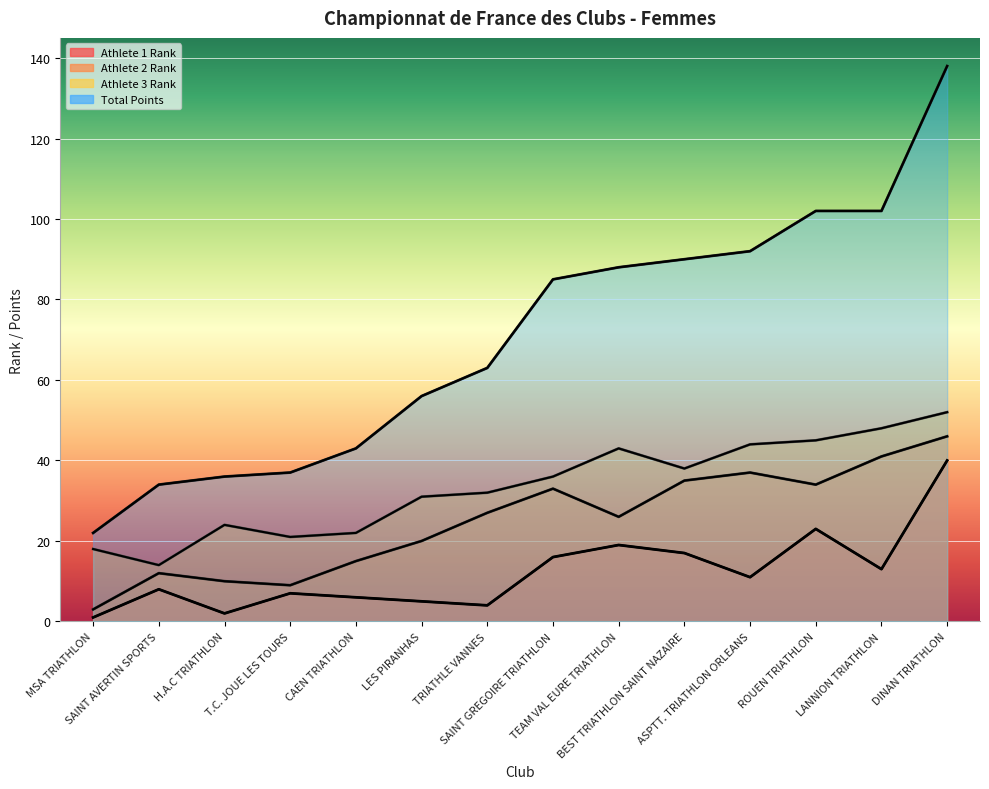

What is the spread (max minus min) of values at BEST TRIATHLON SAINT NAZAIRE?

73